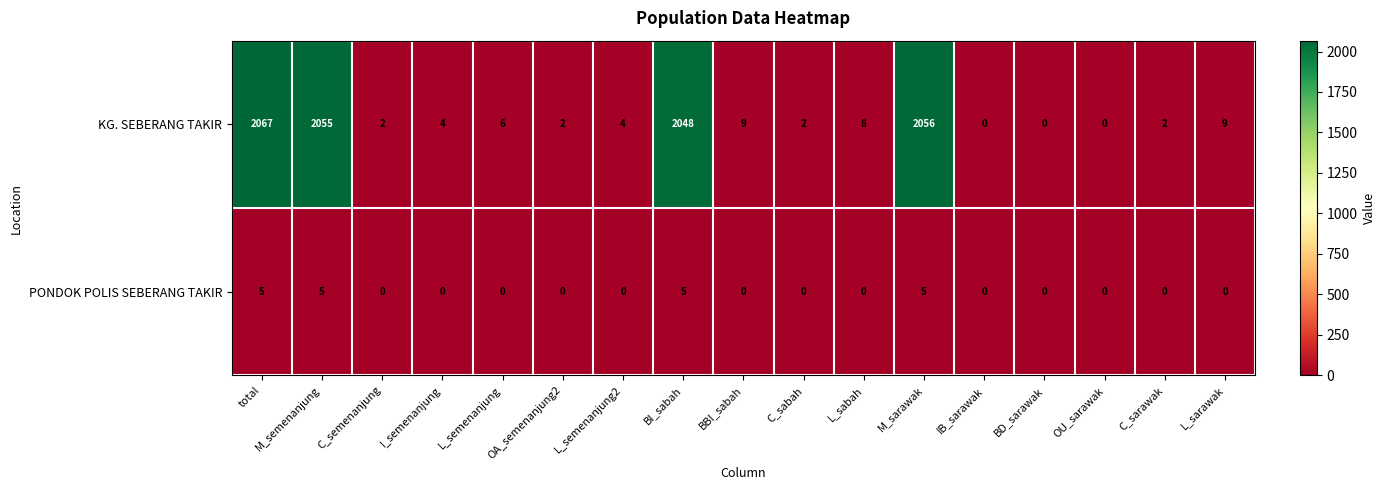

Which series changed the most between L_semenanjung and BD_sarawak?

KG. SEBERANG TAKIR